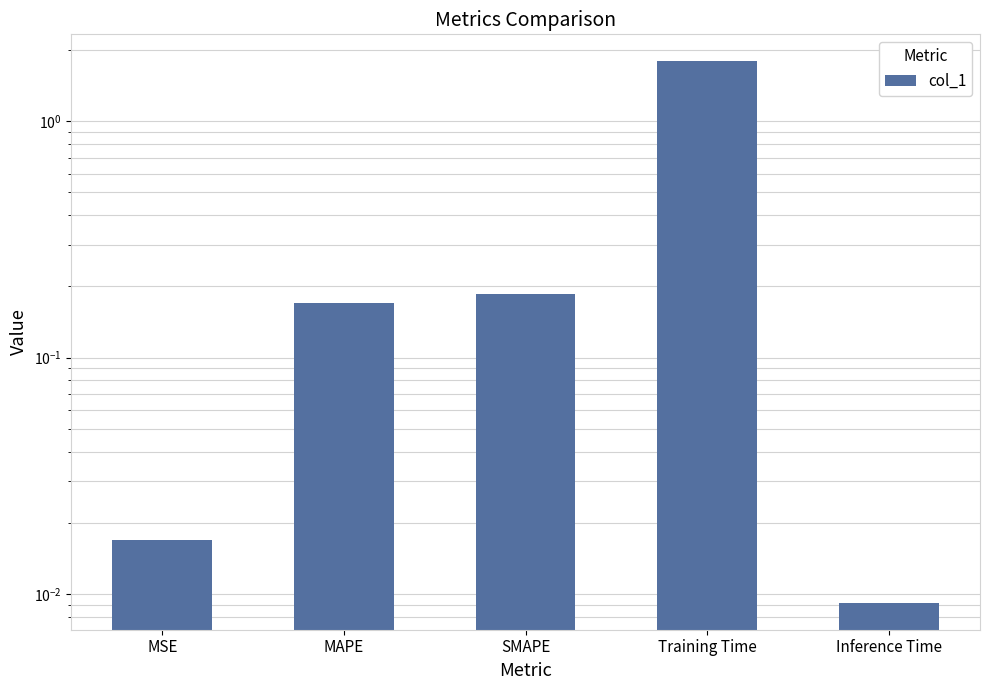

What is the sum of all values?

2.2